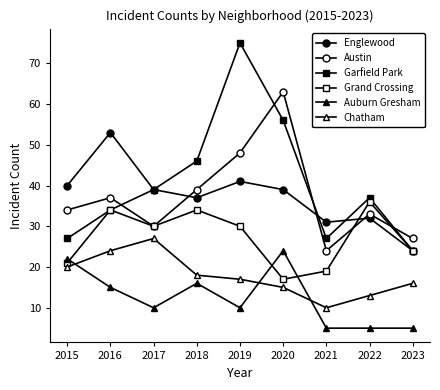

How many data points in Austin are less than 34?

4